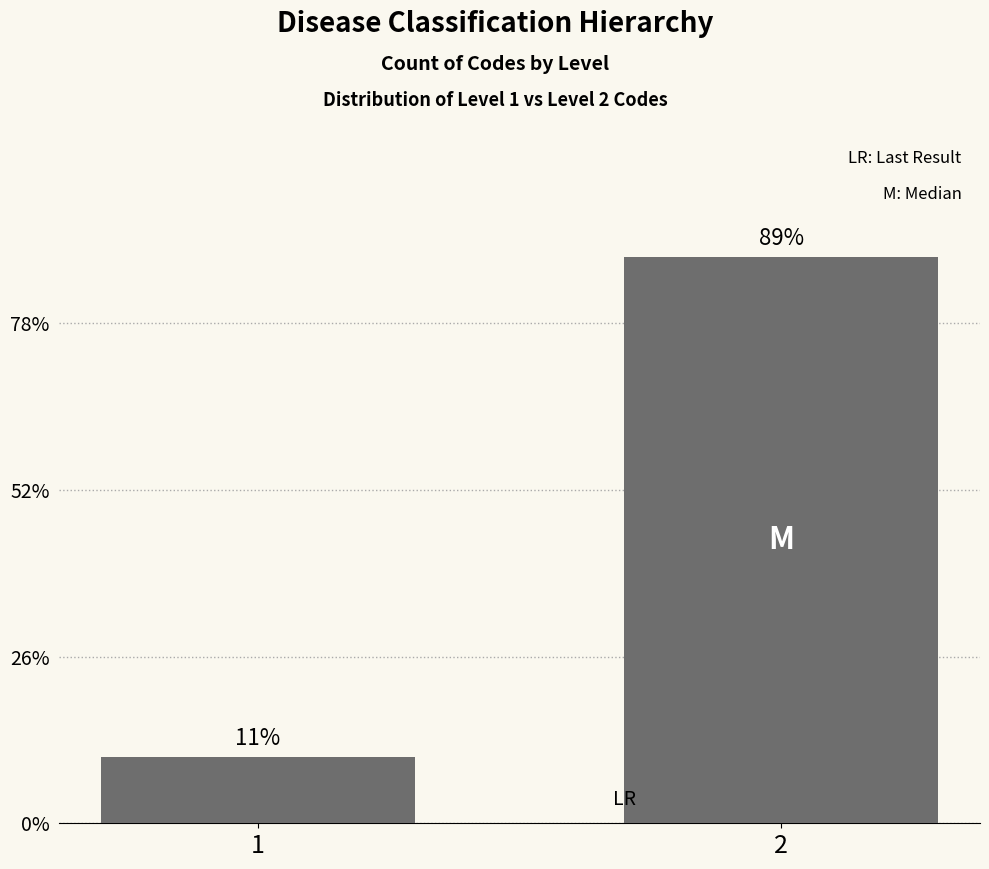

True or false: the data shows 2 at 1.

True